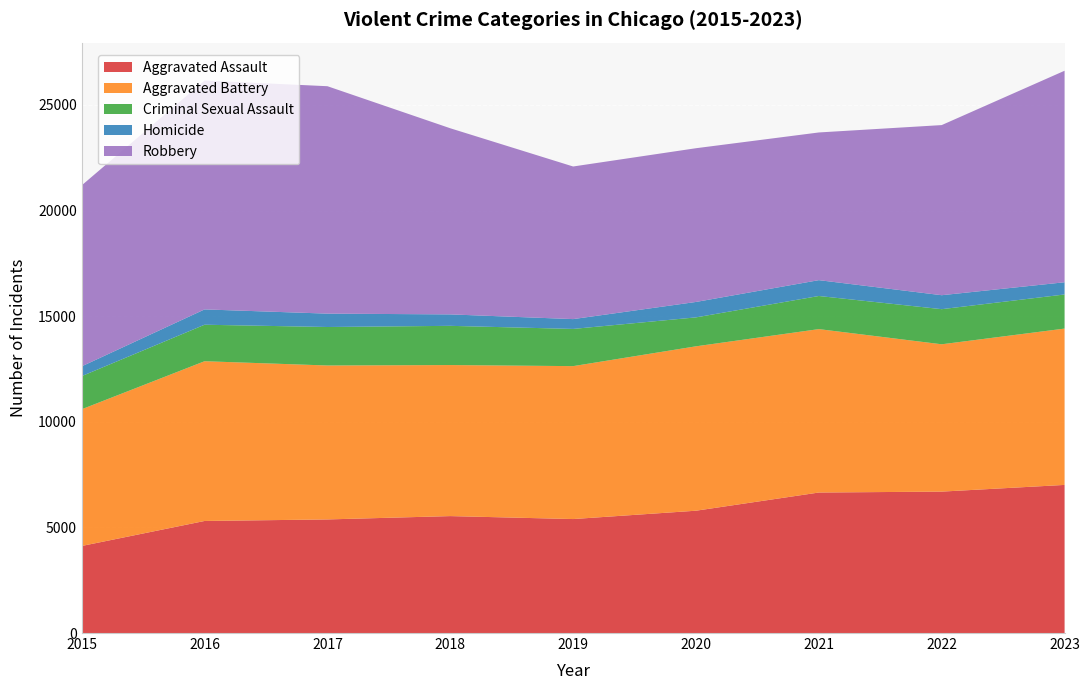

Reading left to right, what are all the values shown in this chart?

Aggravated Assault: 4120	5304	5377	5535	5395	5790	6651	6694	7011
Aggravated Battery: 6473	7562	7287	7150	7239	7782	7735	6974	7400
Criminal Sexual Assault: 1568	1728	1822	1856	1761	1370	1568	1662	1615
Homicide: 463	725	633	542	465	730	750	661	578
Robbery: 8567	10837	10765	8810	7224	7277	6991	8053	10012